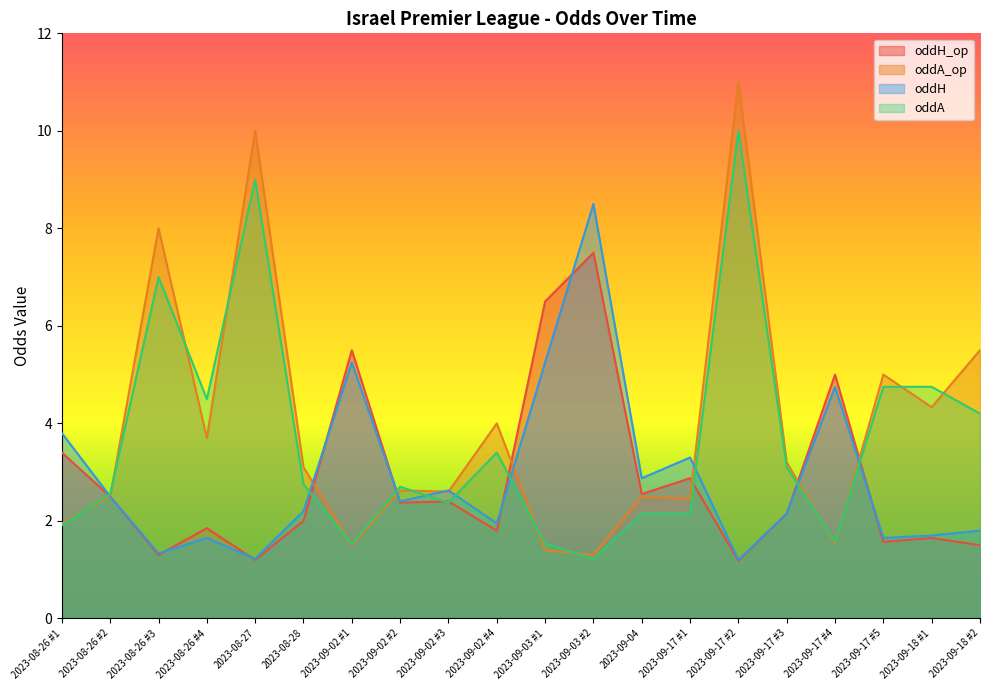

What position from the right is 2023-09-04?

8